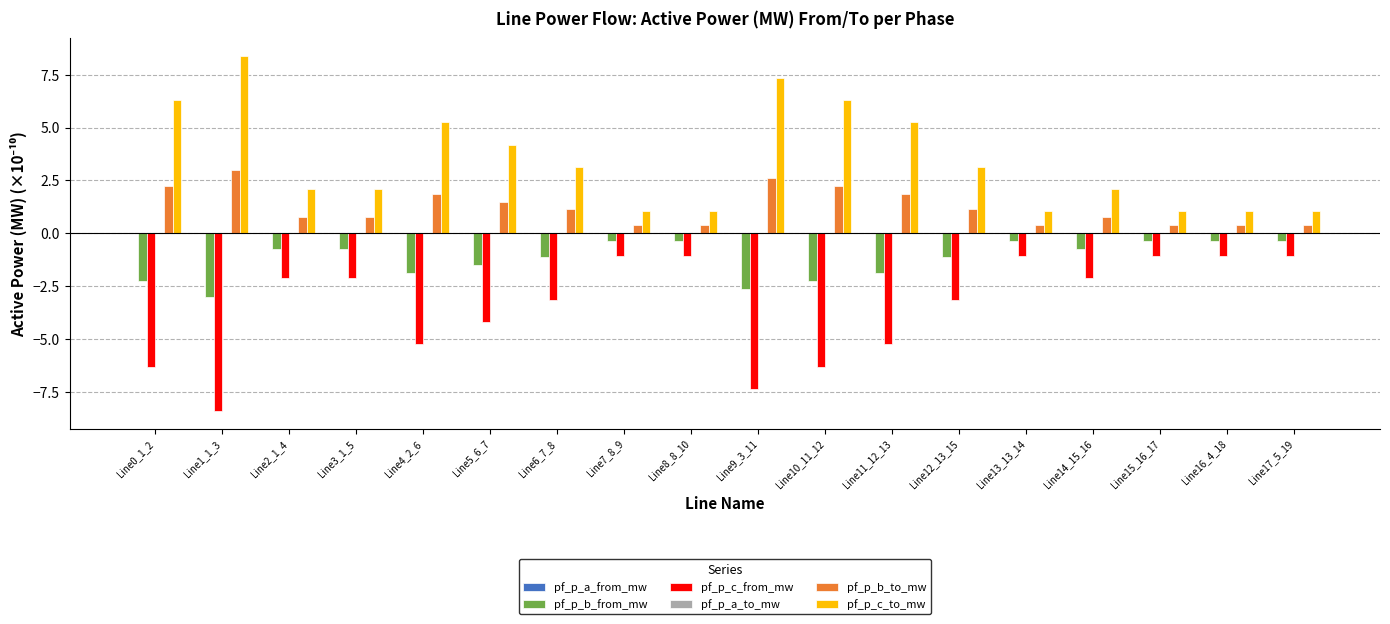

What is the greatest value displayed?

8.4